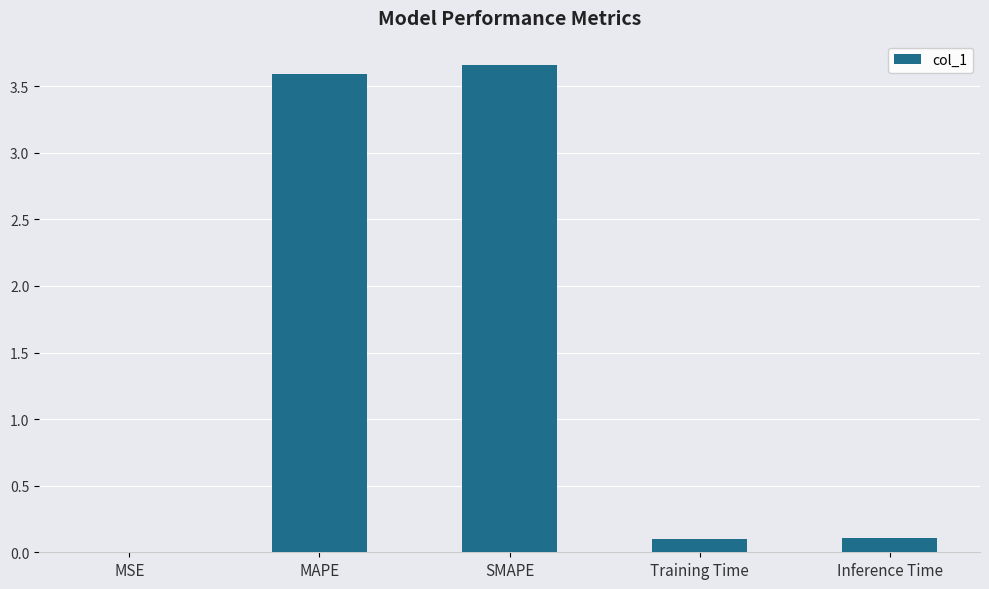

What value does the data have at MAPE?

3.6